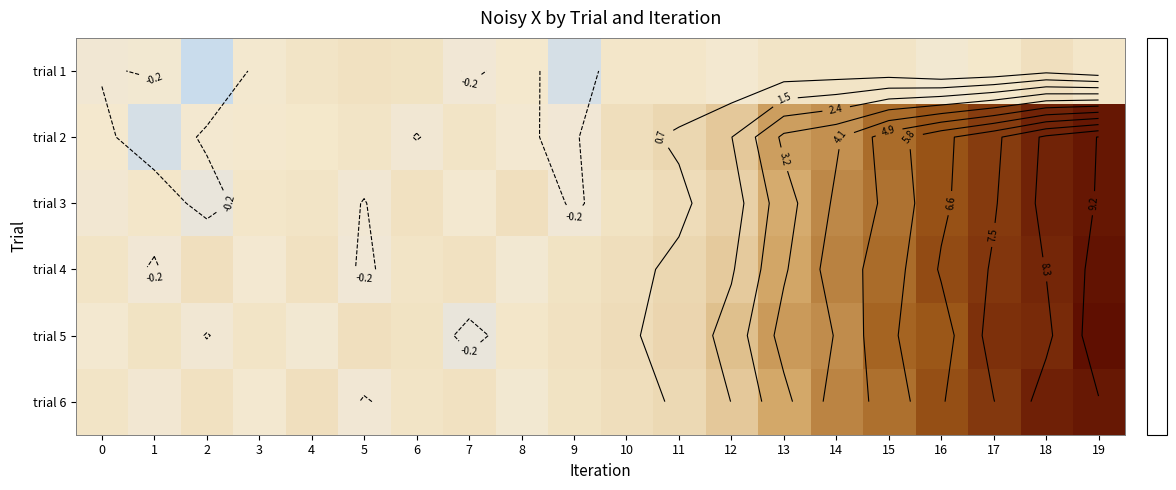

Rank the categories by trial 3 value from highest to lowest.

19, 18, 17, 16, 15, 14, 13, 12, 11, 8, 6, 10, 4, 1, 3, 7, 0, 5, 9, 2